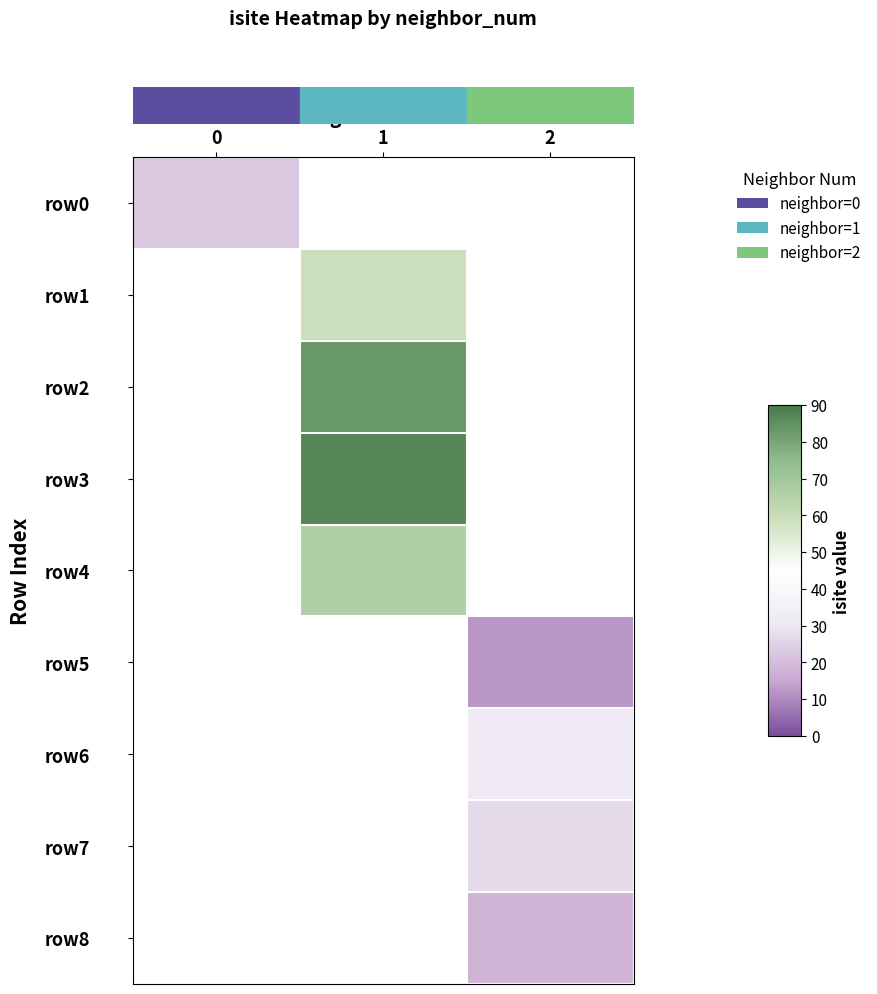

What is the minimum value shown in the chart?

12.0